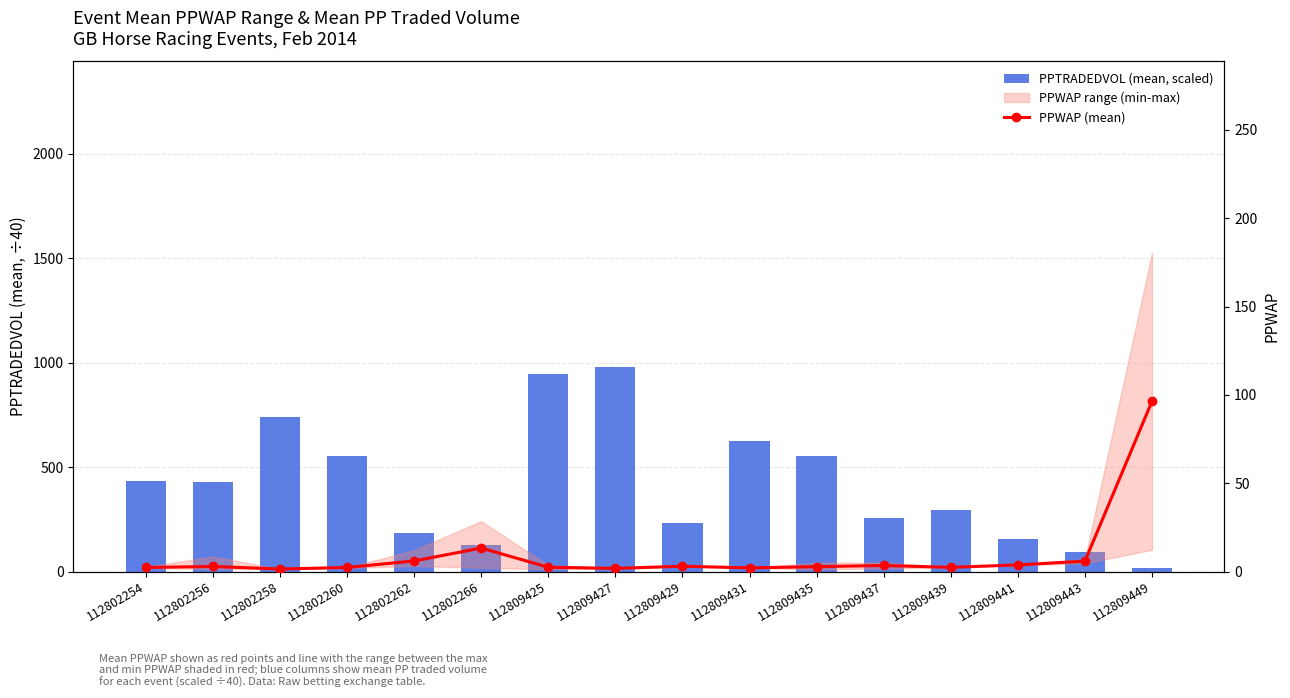

The value of PPTRADEDVOL (mean, scaled) at 112809425 is 320.6. True or false?

False